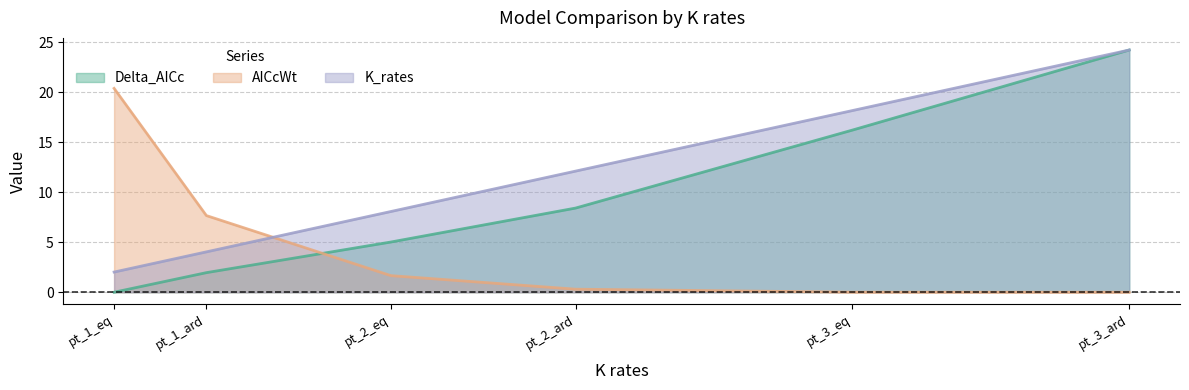

Where is K_rates nearest to the value 13?

pt_2_ard